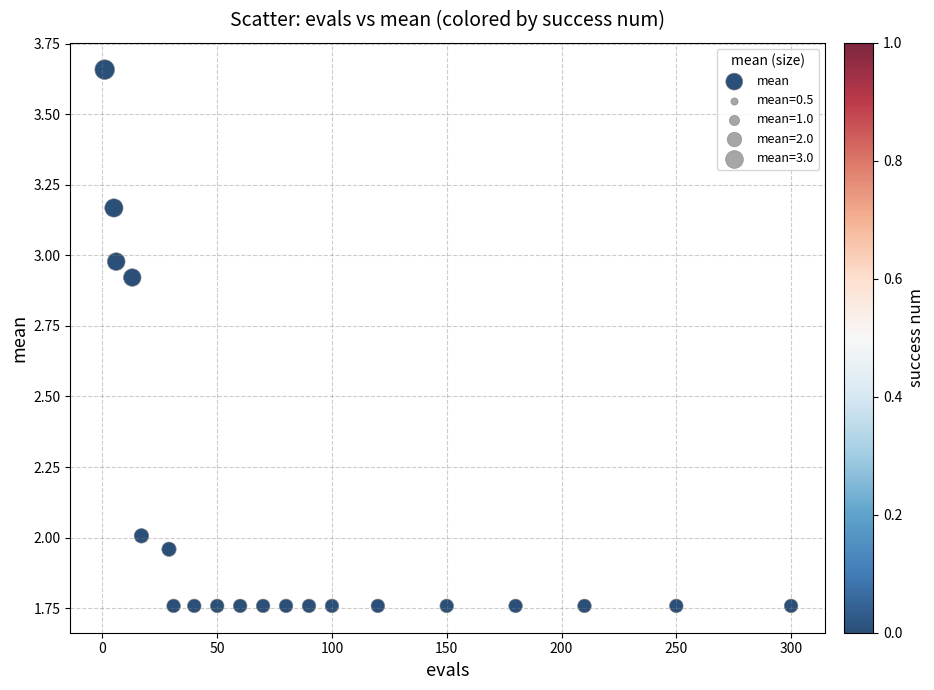

What is the range of X values (max minus min)?

299.0